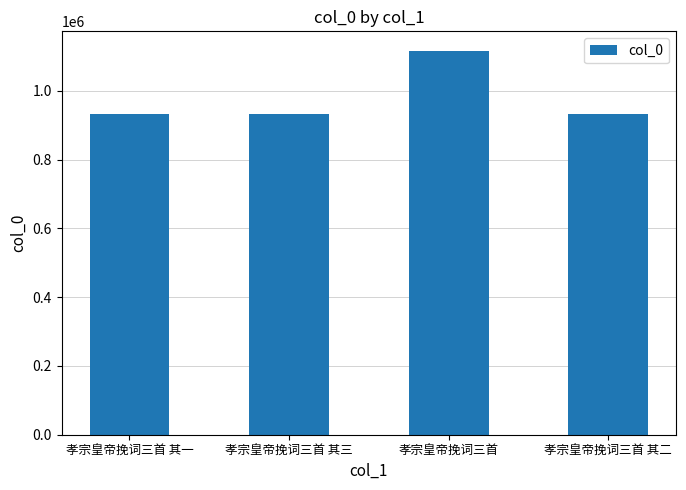

What is the minimum value shown in the chart?

931643